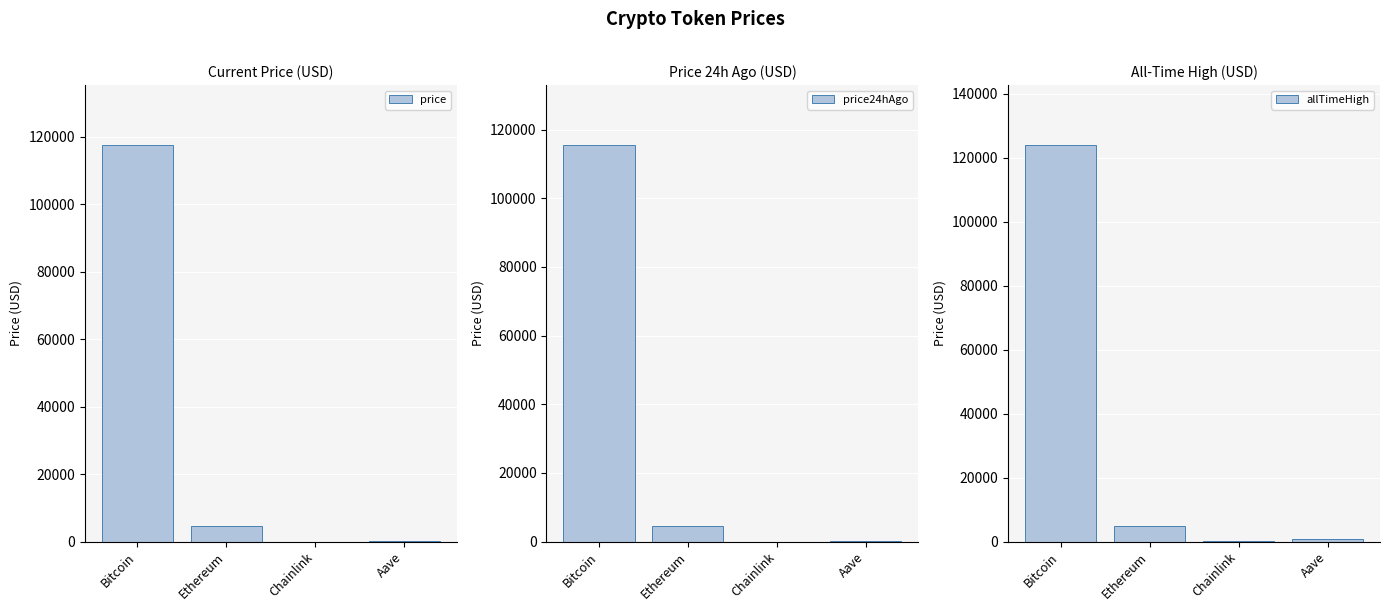

What is the difference between the highest and lowest values at Bitcoin?

8501.0